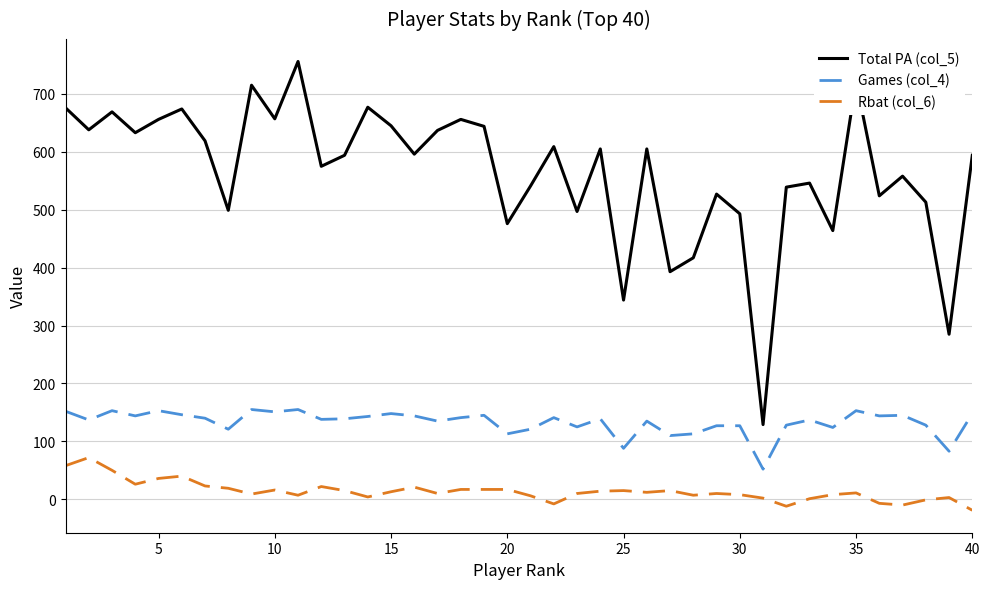

Which series has the widest spread of values?

Total PA (col_5)